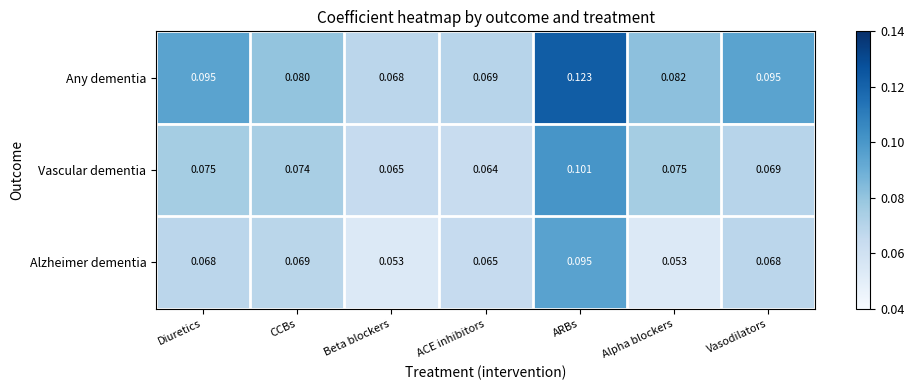

Rank the series at ACE inhibitors from highest to lowest value.

Any dementia, Alzheimer dementia, Vascular dementia